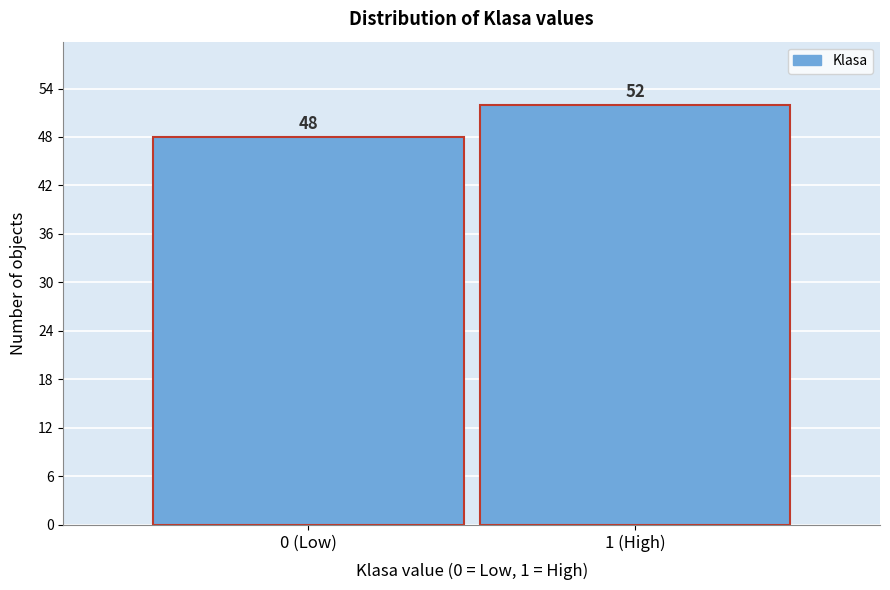

Reading left to right, transcribe all the data shown in this chart.

0 (Low)=48	1 (High)=52